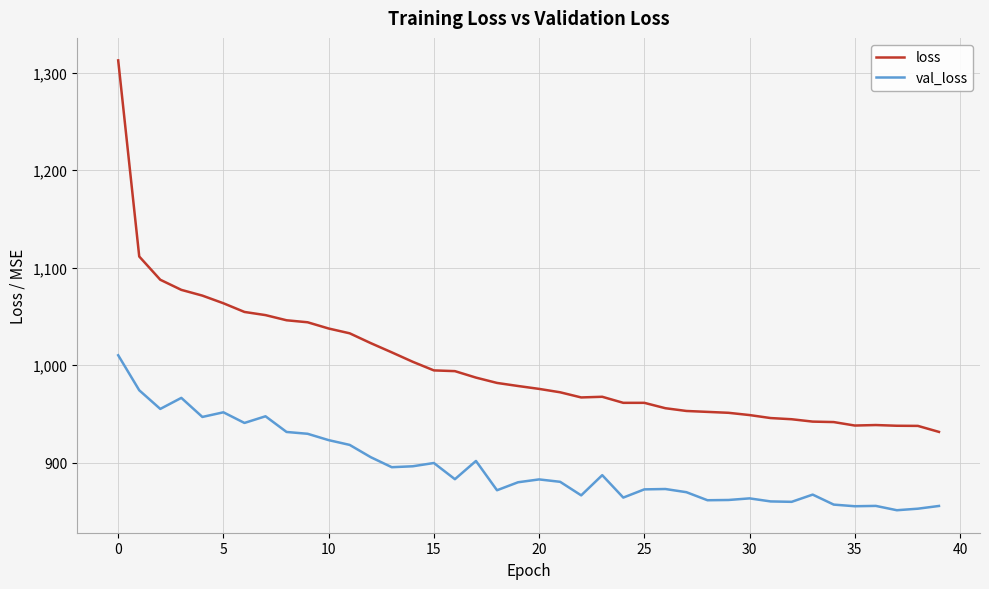

Which series has the largest range (max minus min)?

loss